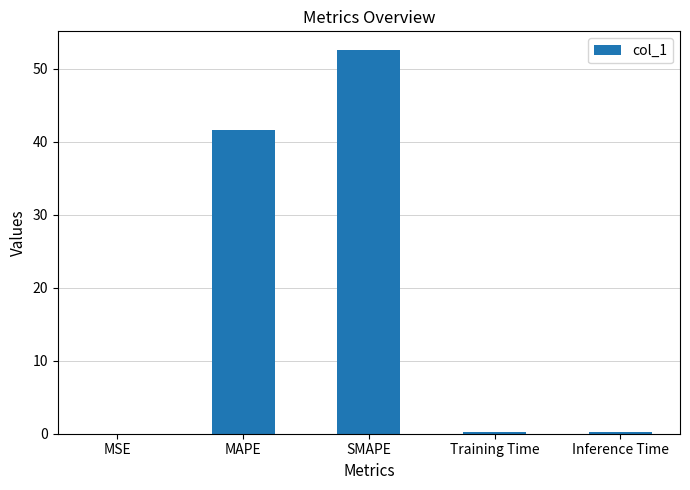

How many series are shown in this chart?

1